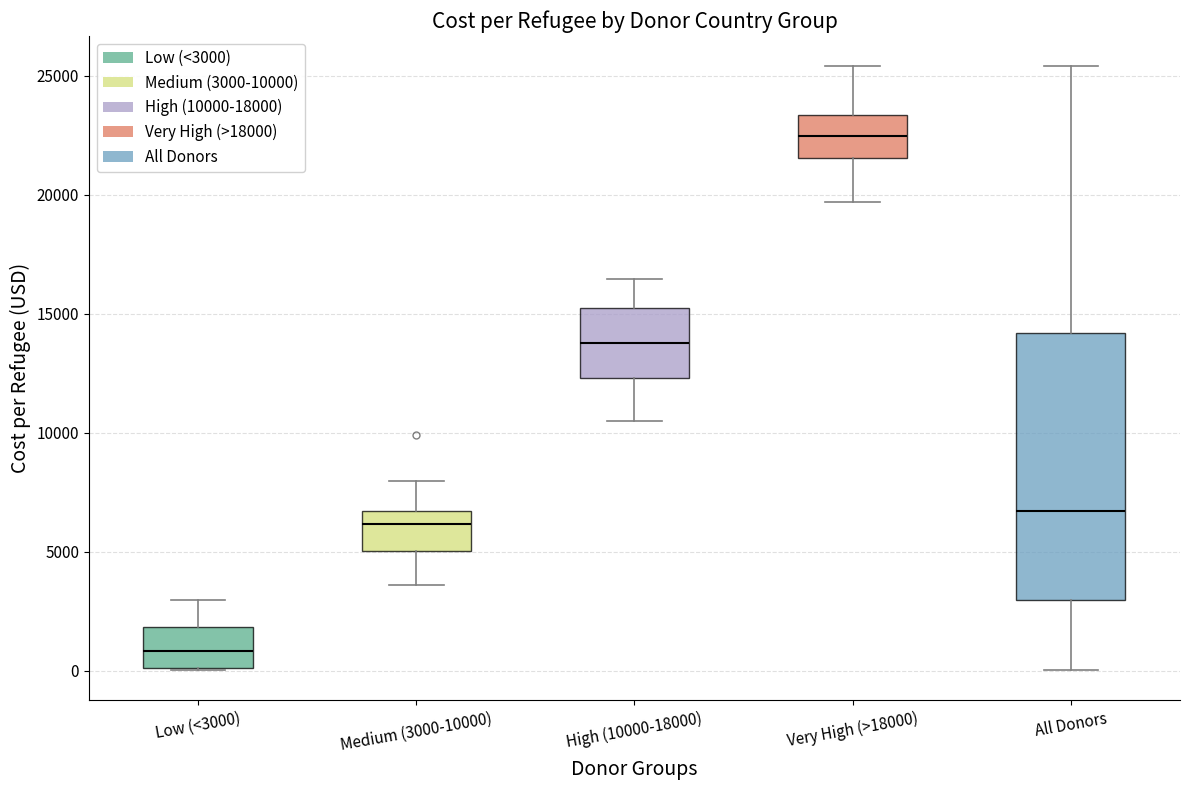

Where does the median line of the box for Low (<3000) sit on the y-axis? The values are not printed on the chart, so give them approximately, as read against the axis.

1000